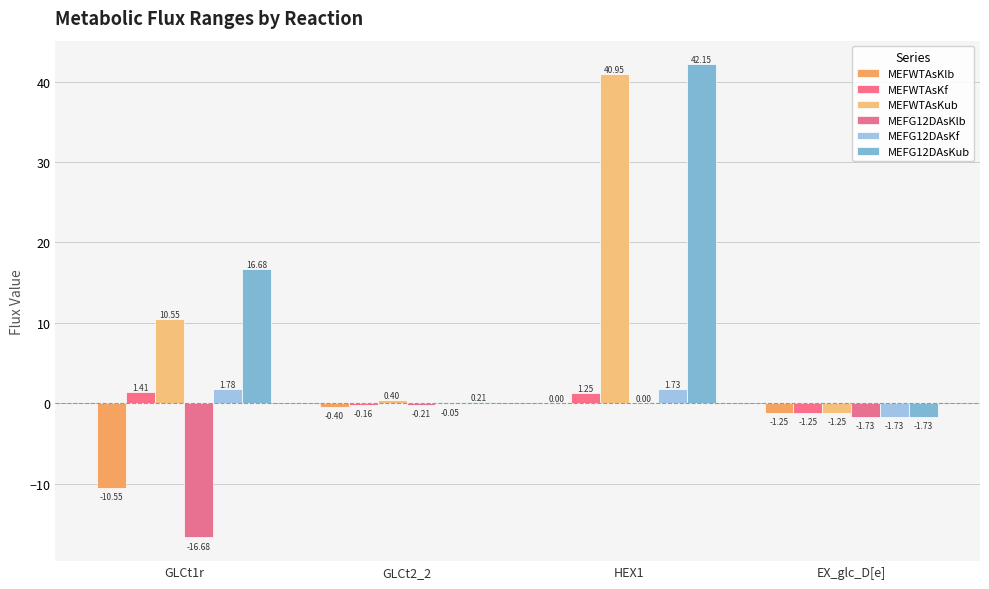

Is the value of MEFG12DAsKlb at GLCt2_2 greater than the value of MEFG12DAsKub at HEX1?

No